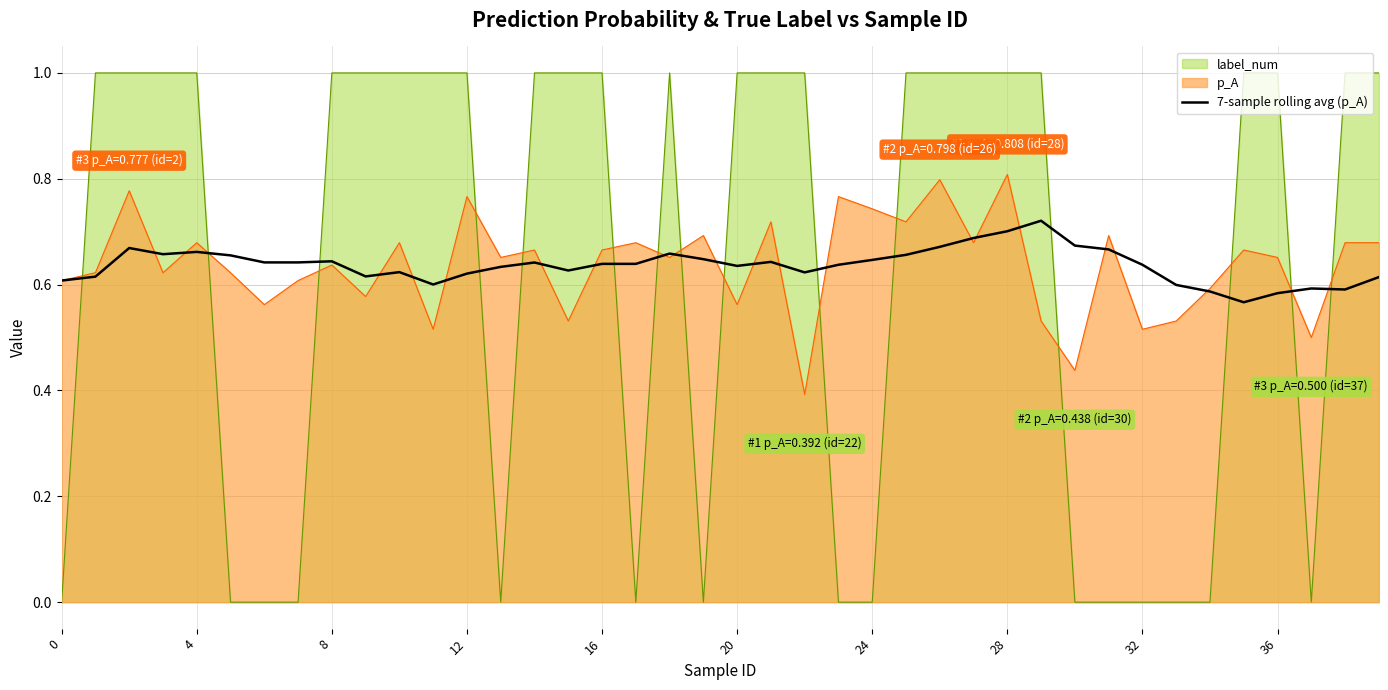

The value at 38 is 0.2. True or false?

False